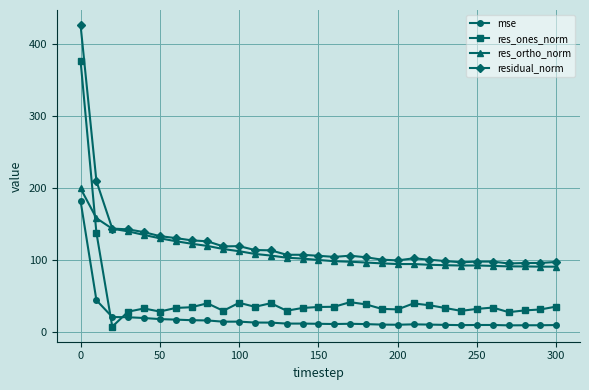

What is the value of the res_ortho_norm point at the 24th from the left?

92.7